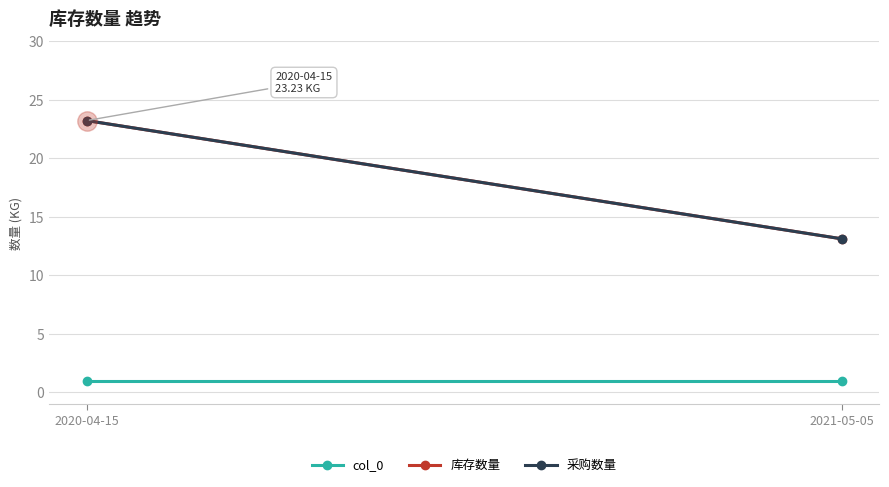

What position from the left is 2020-04-15?

1